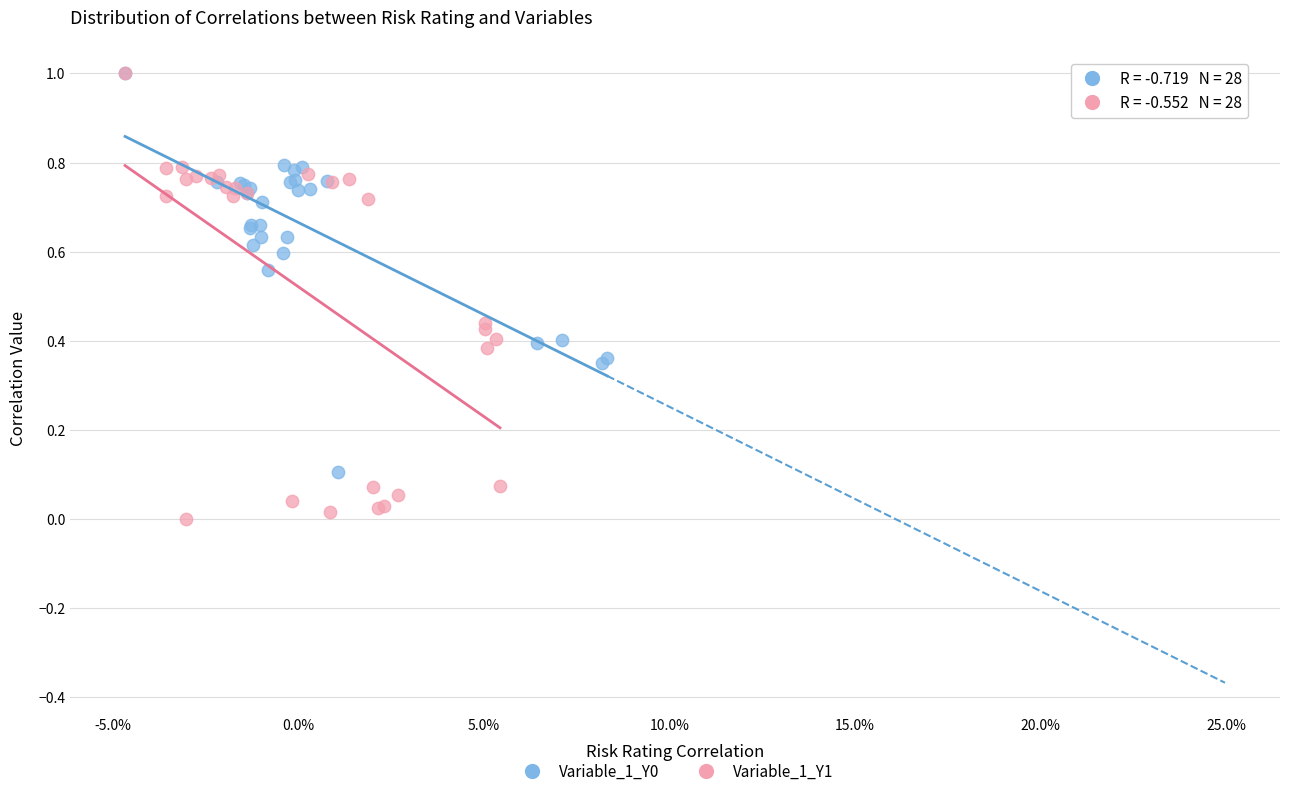

Which series reaches the minimum Y coordinate?

Variable_1_Y1